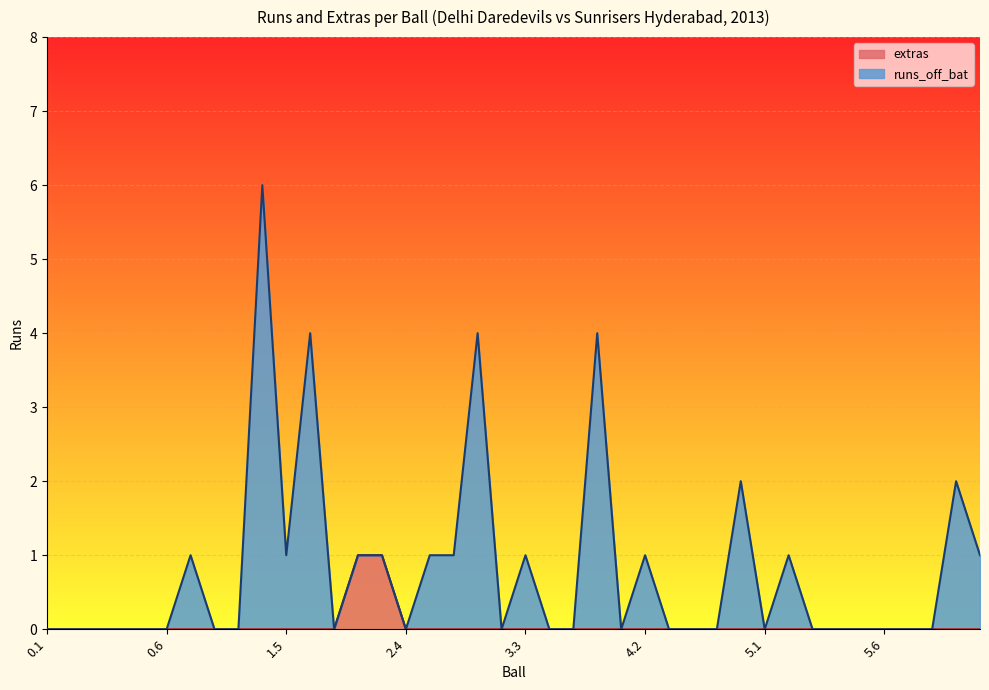

Reading right to left, list all the values displayed in this chart.

runs_off_bat: 1	2	0	0	0	0	0	0	1	0	2	0	0	0	1	0	4	0	0	1	0	4	1	1	0	1	1	0	4	1	6	0	0	1	0	0	0	0	0	0
extras: 0	0	0	0	0	0	0	0	0	0	0	0	0	0	0	0	0	0	0	0	0	0	0	0	0	1	1	0	0	0	0	0	0	0	0	0	0	0	0	0